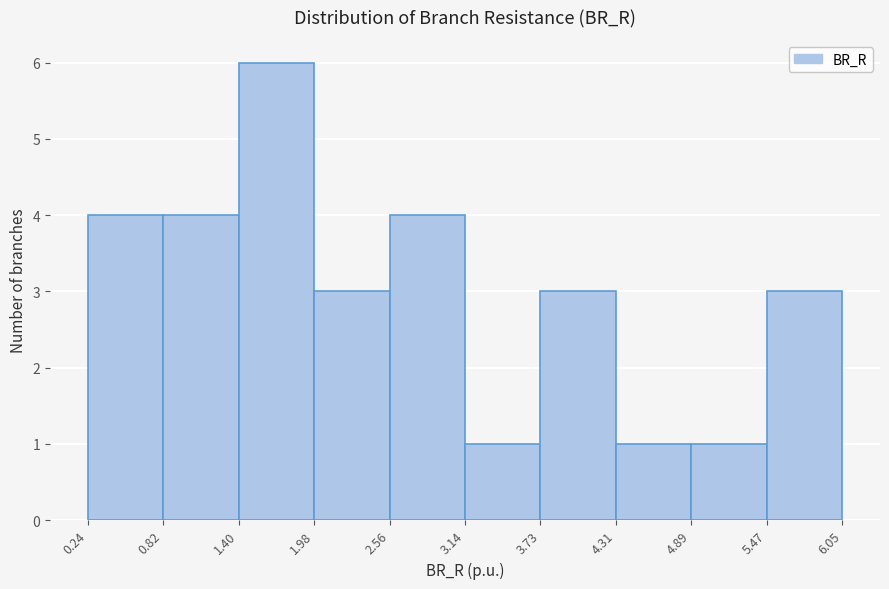

Reading left to right, list every bar in this chart as the range it spans on the x-axis followed by its height. The values are not printed on the chart, so give them approximately, as read against the axis.

0.24 to 0.82: 4
0.82 to 1.40: 4
1.40 to 1.98: 6
1.98 to 2.56: 3
2.56 to 3.14: 4
3.14 to 3.73: 1
3.73 to 4.31: 3
4.31 to 4.89: 1
4.89 to 5.47: 1
5.47 to 6.05: 3